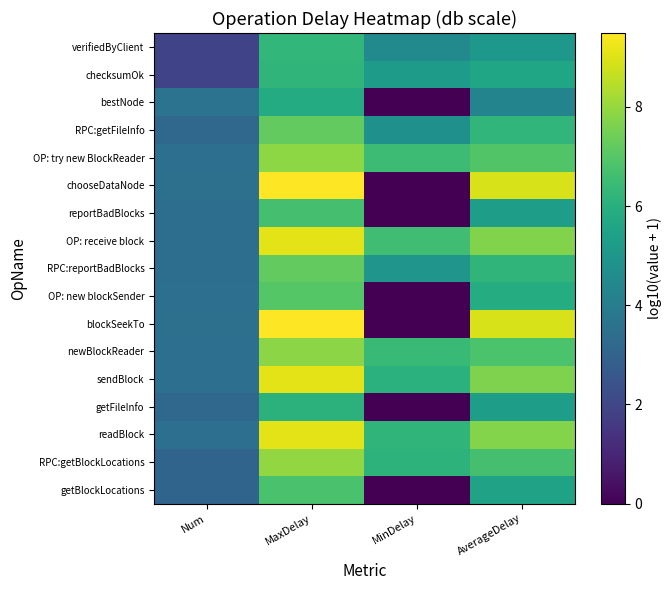

Between MaxDelay and MinDelay, which is larger?

MaxDelay